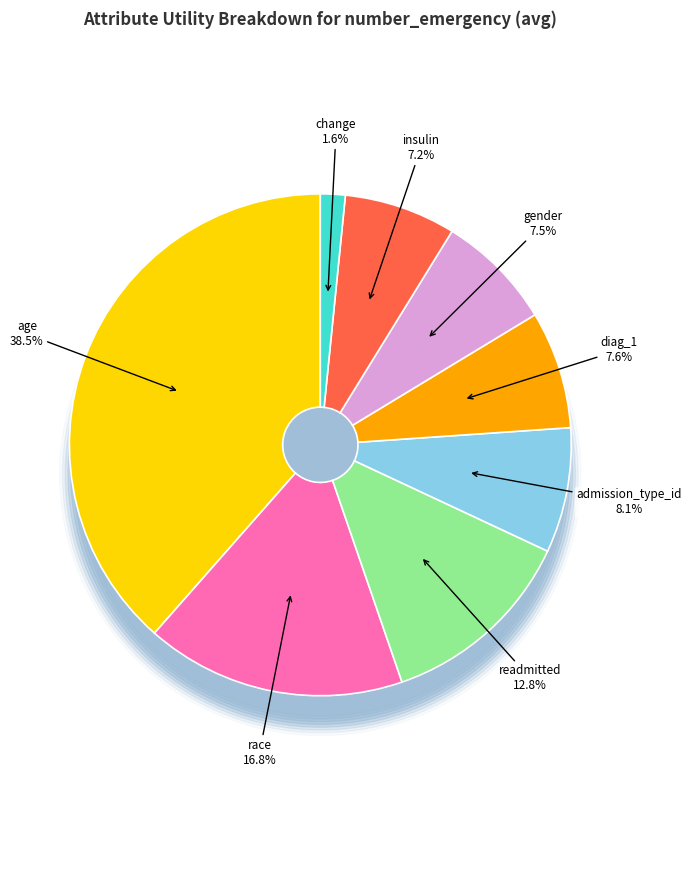

Combined, do race and gender account for over 50%?

No